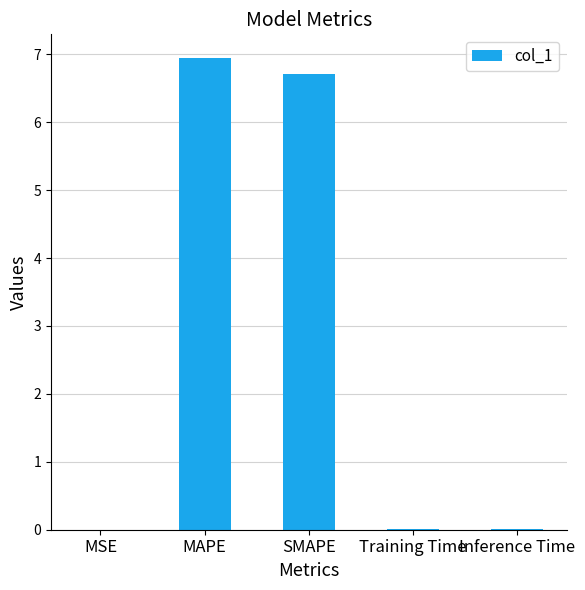

What is the maximum value shown in the chart?

6.9